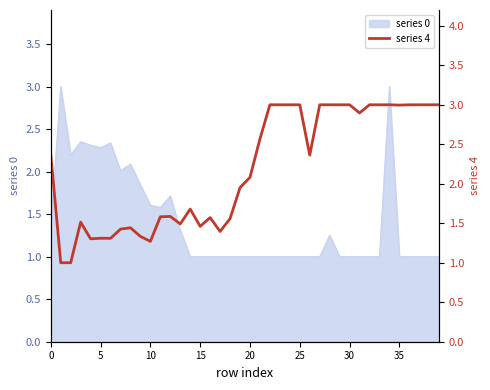

True or false: series 0 has a value of 0.4 at 15.

False